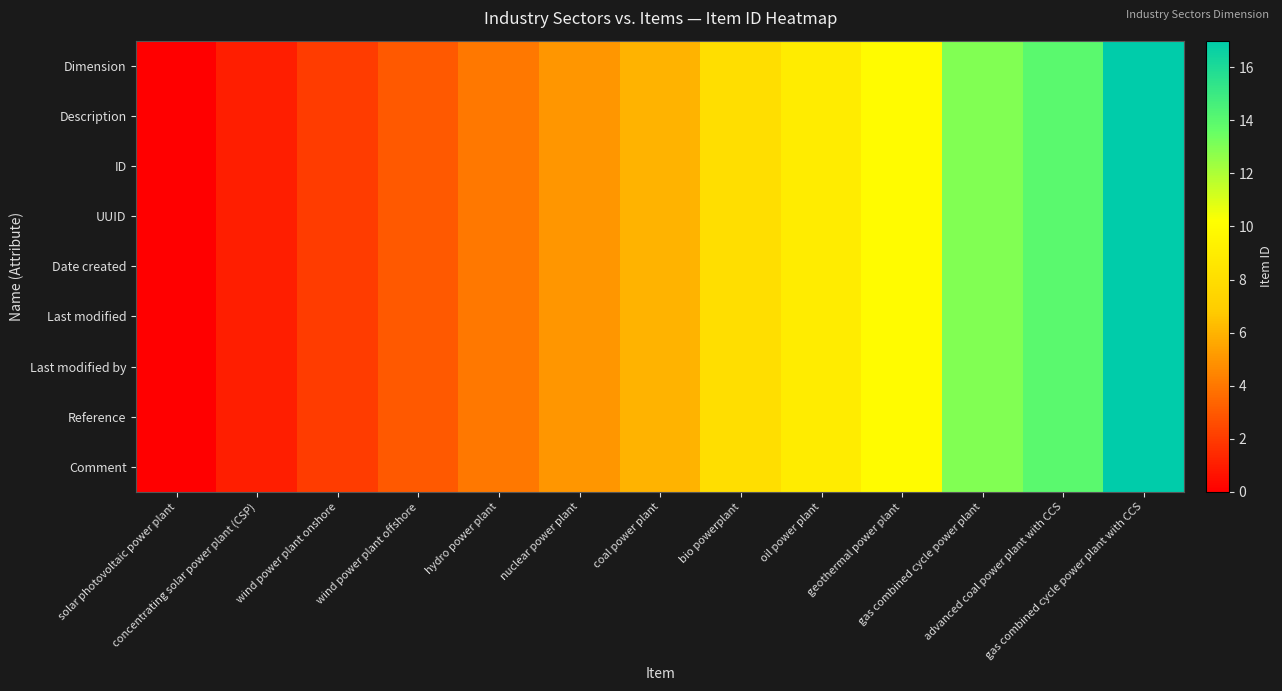

List the series in order of their peak value, lowest first.

Dimension, Description, ID, UUID, Date created, Last modified, Last modified by, Reference, Comment